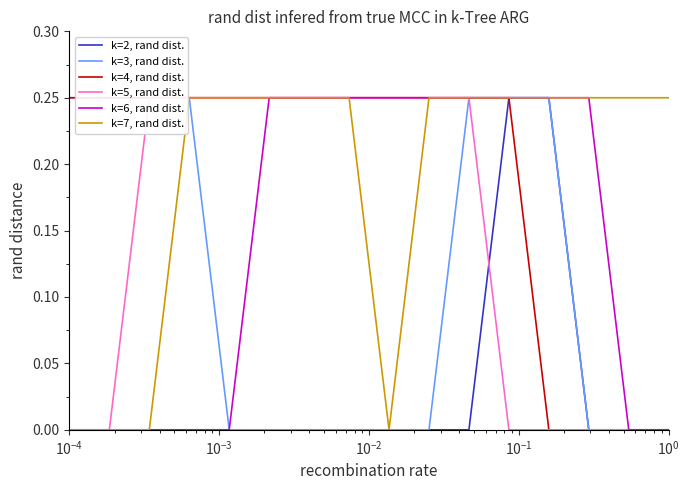

How many values in k=7, rand dist. are above zero?

12